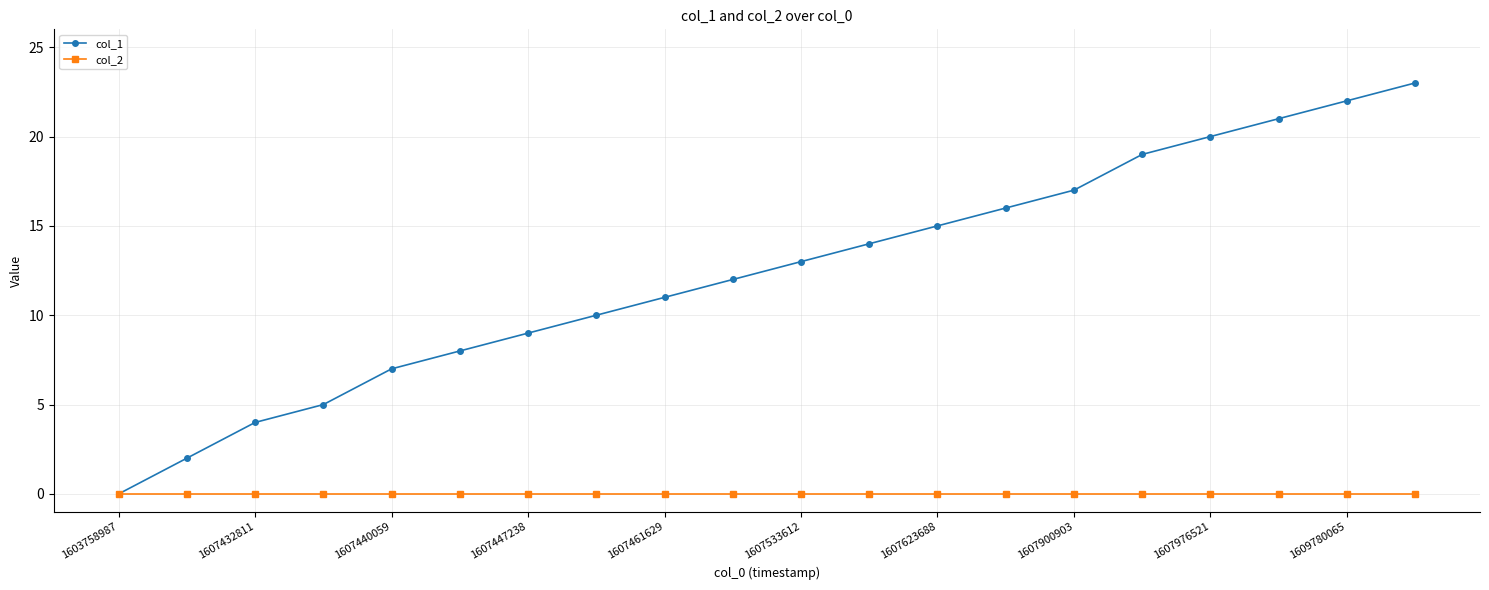

Reading left to right, transcribe all the data shown in this chart.

col_1: 0	2	4	5	7	8	9	10	11	12	13	14	15	16	17	19	20	21	22	23
col_2: 0	0	0	0	0	0	0	0	0	0	0	0	0	0	0	0	0	0	0	0